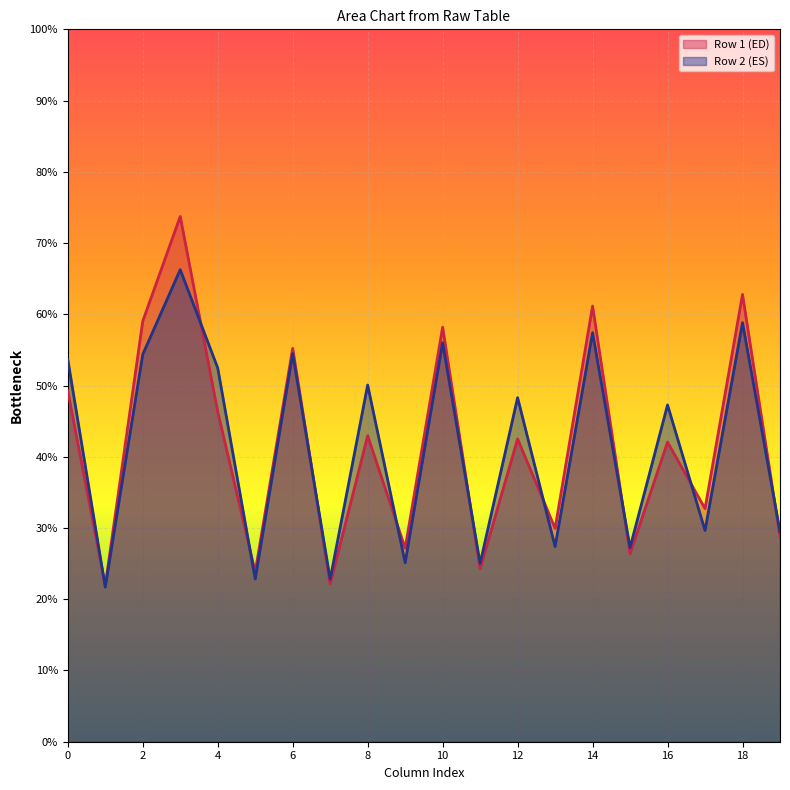

Is the value of Row 1 (ED) at 0 greater than the value of Row 2 (ES) at 10?

No